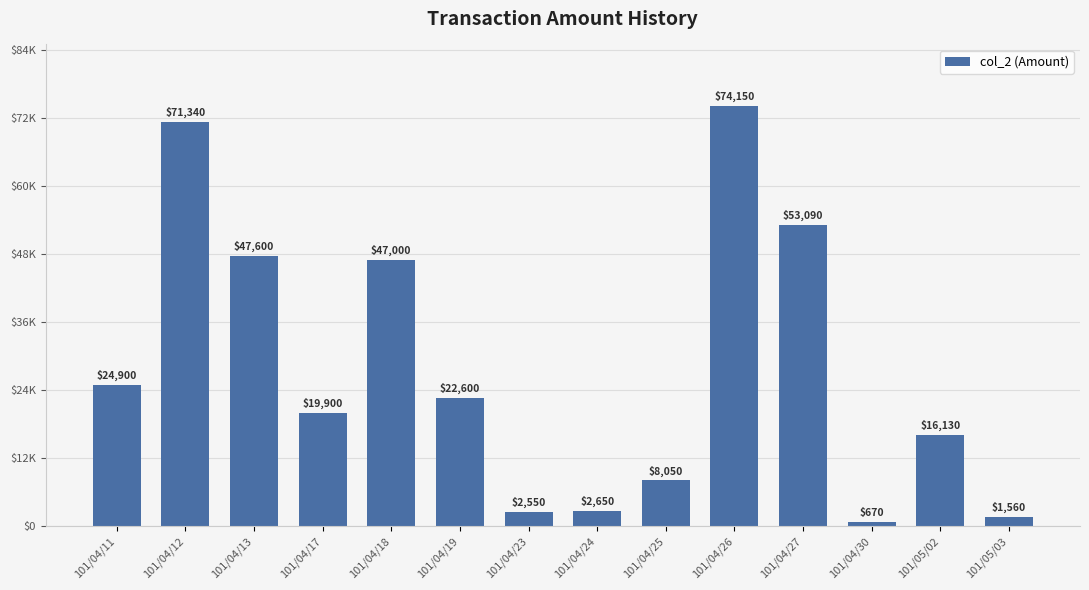

Does the chart contain any negative values?

No